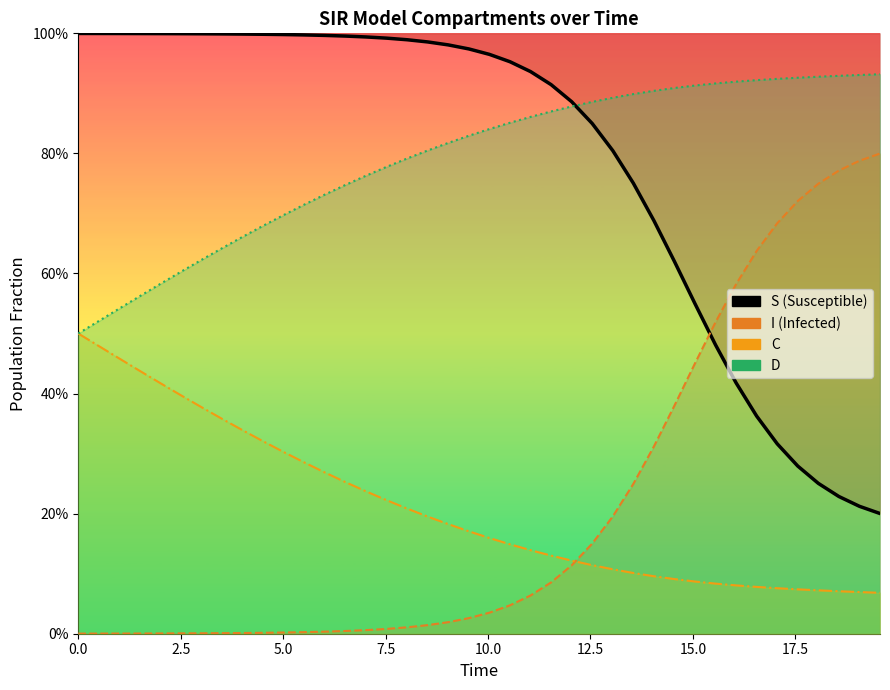

What is the value of the I point at the 27th from the left?

0.2